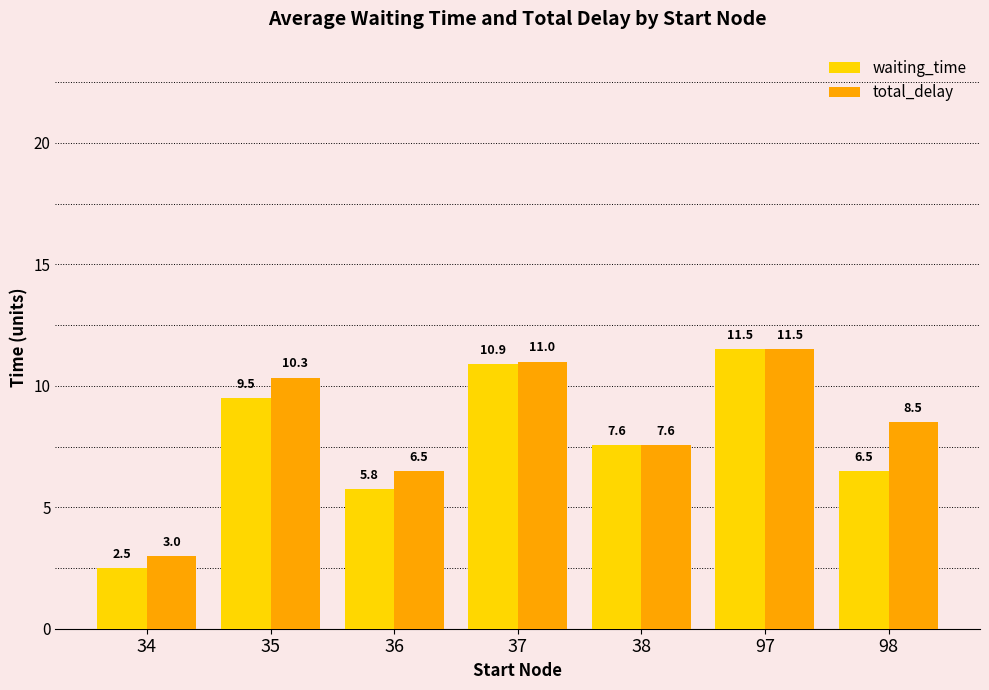

True or false: total_delay has a value of 15.0 at 37.

False